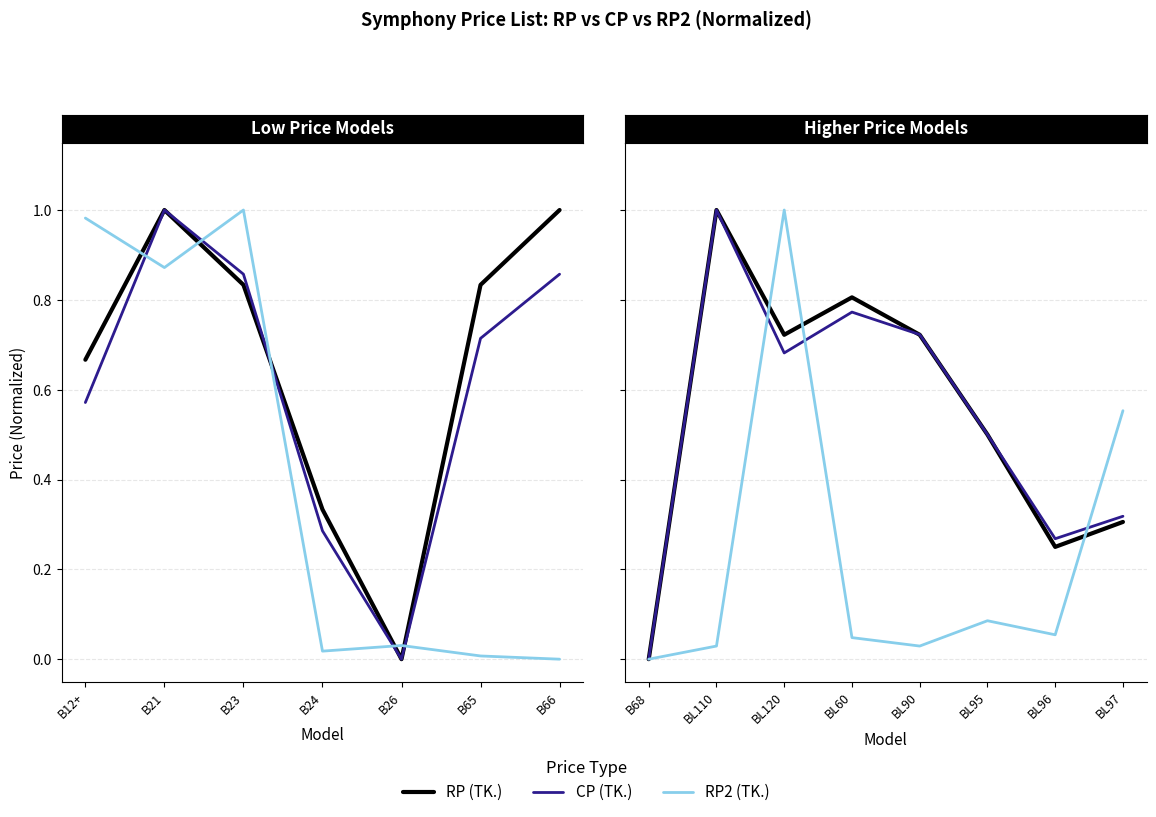

What is the value of the RP (TK.) point at the 5th from the left?

0.7